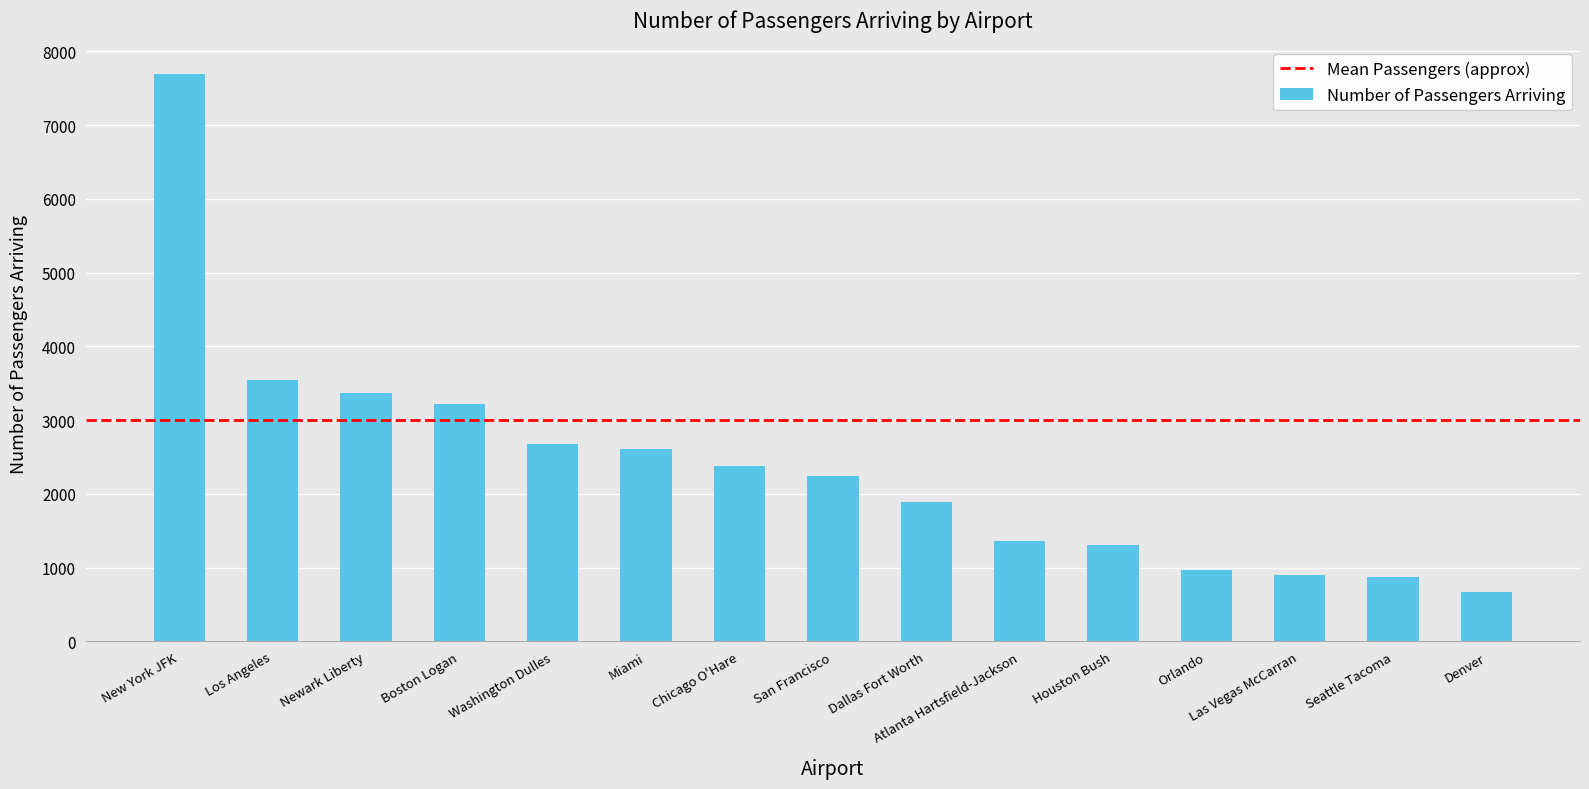

The value at Newark Liberty is 999. True or false?

False